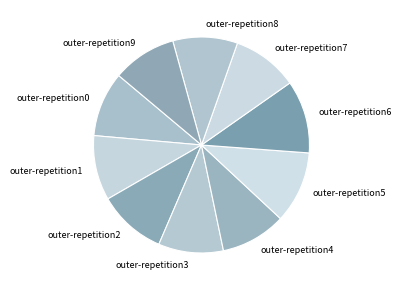

True or false: outer-repetition8 accounts for 19% of the total.

False